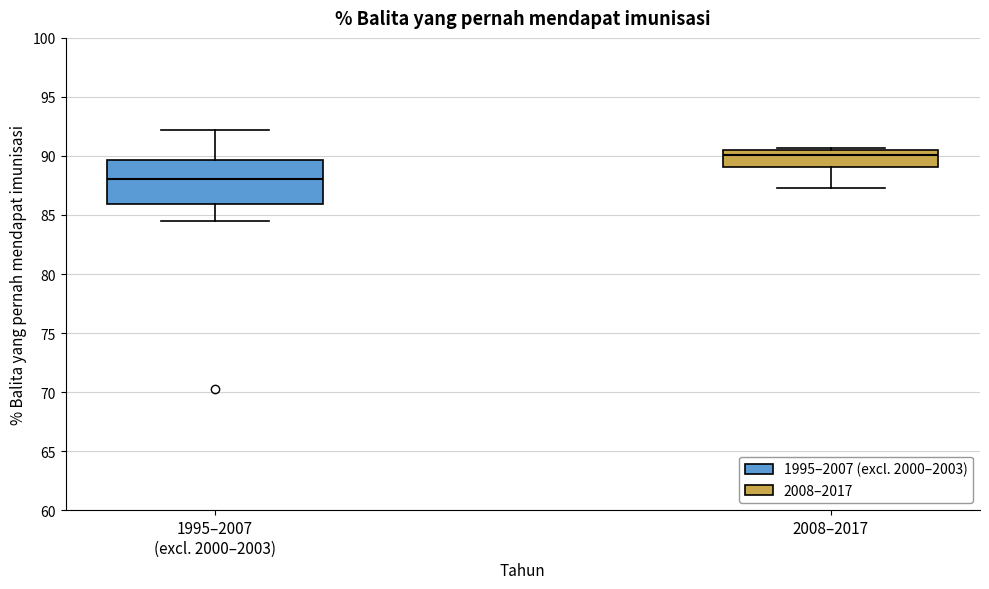

Where does the median line of the box for 2008–2017 sit on the y-axis? The values are not printed on the chart, so give them approximately, as read against the axis.

90.0